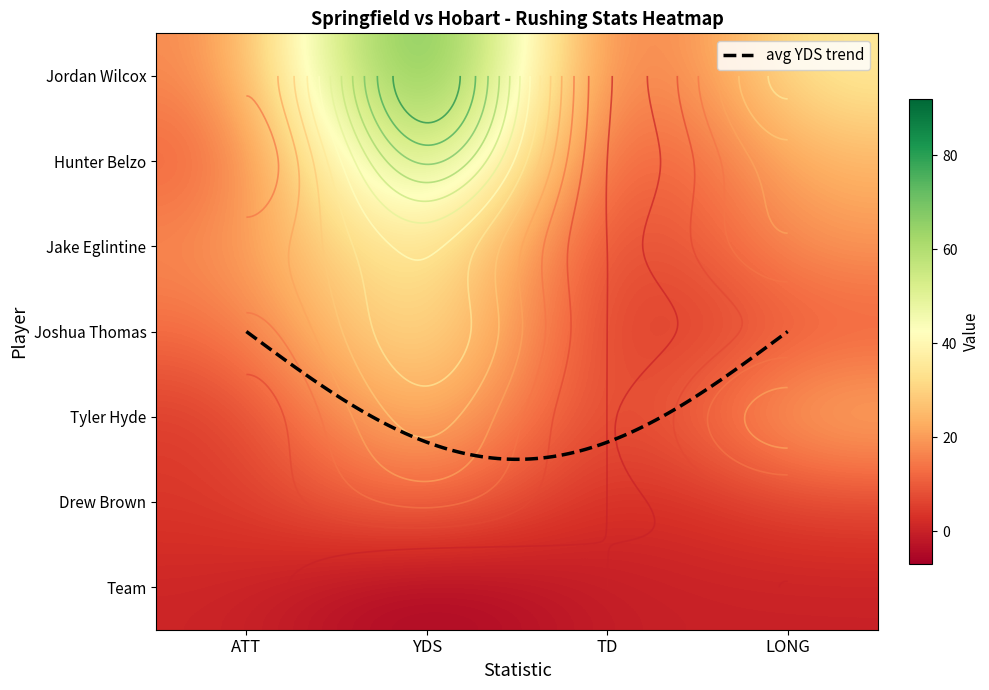

What is the difference between the Jake Eglintine values at ATT and TD?

17